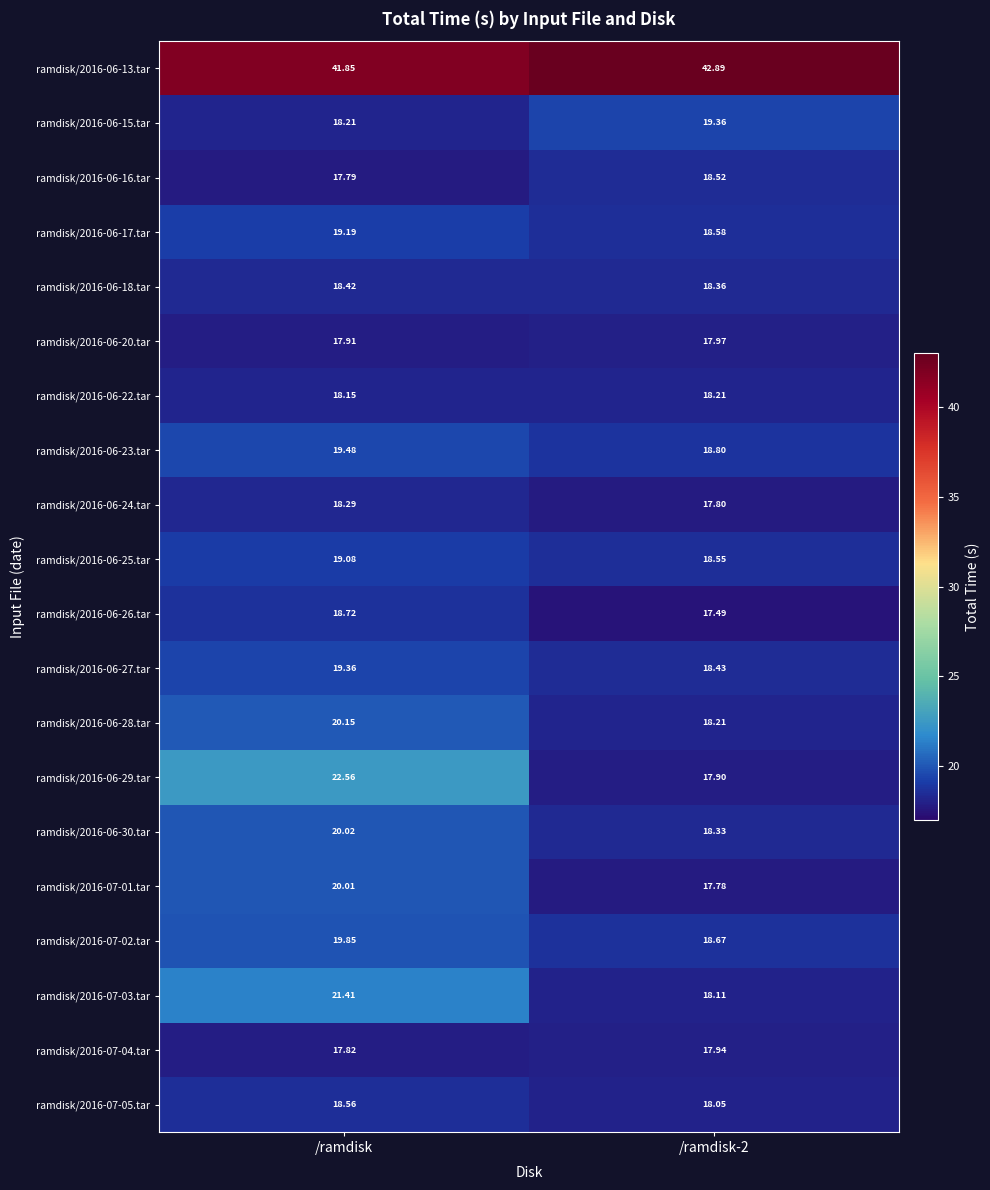

How many values in the ramdisk/2016-06-30.tar series exceed 20?

1